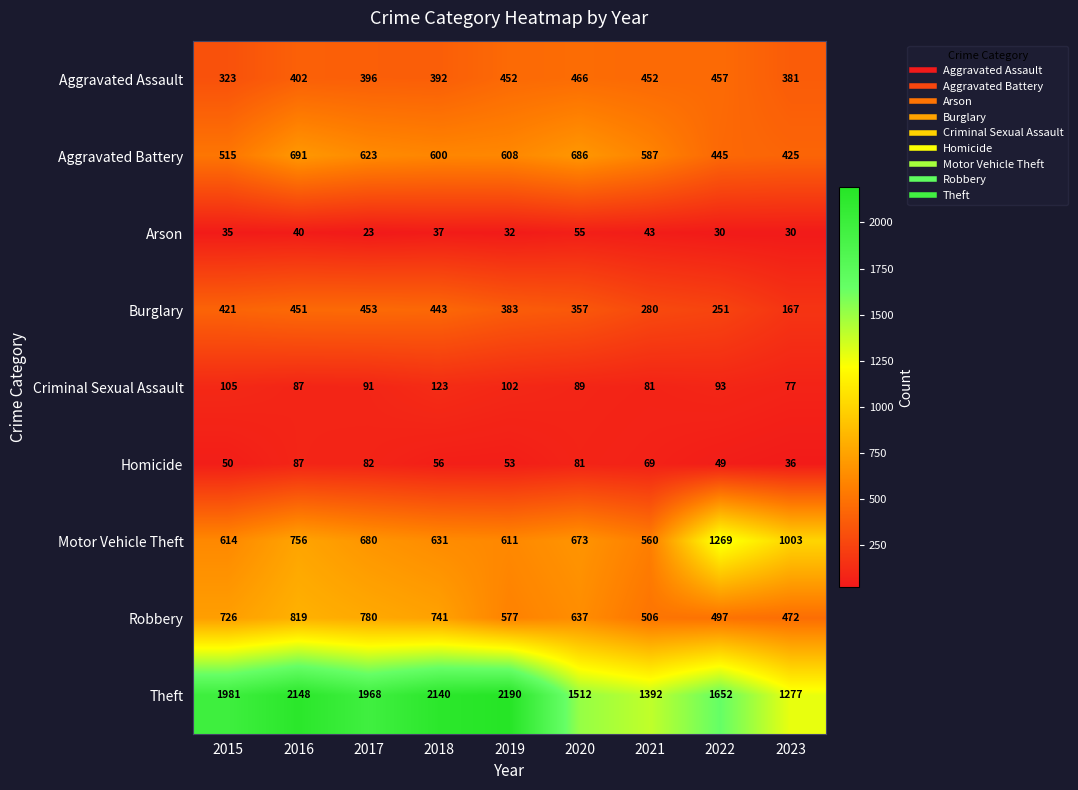

What is the approximate value of Criminal Sexual Assault at 2020?

89